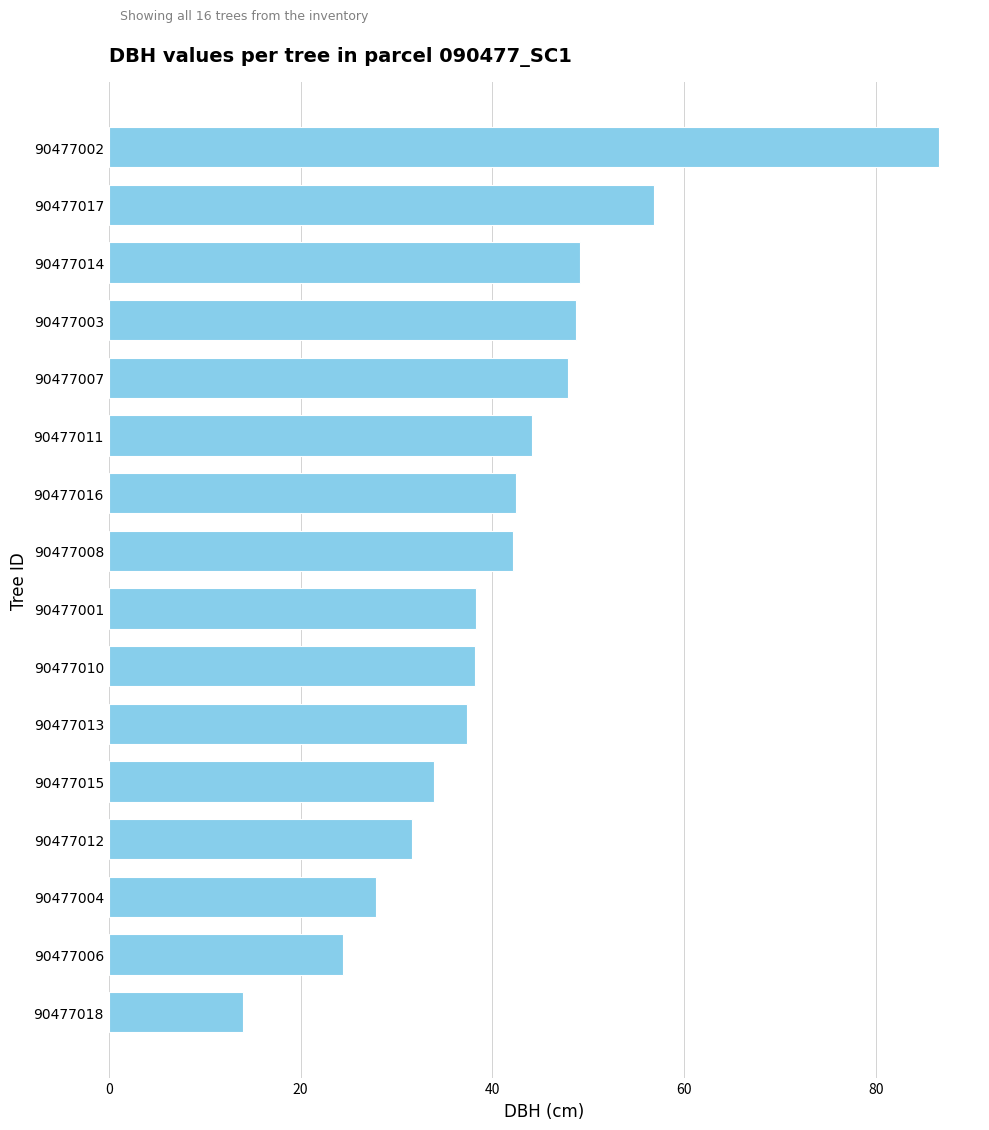

Is it true that the value at 90477011 is 24.4?

False